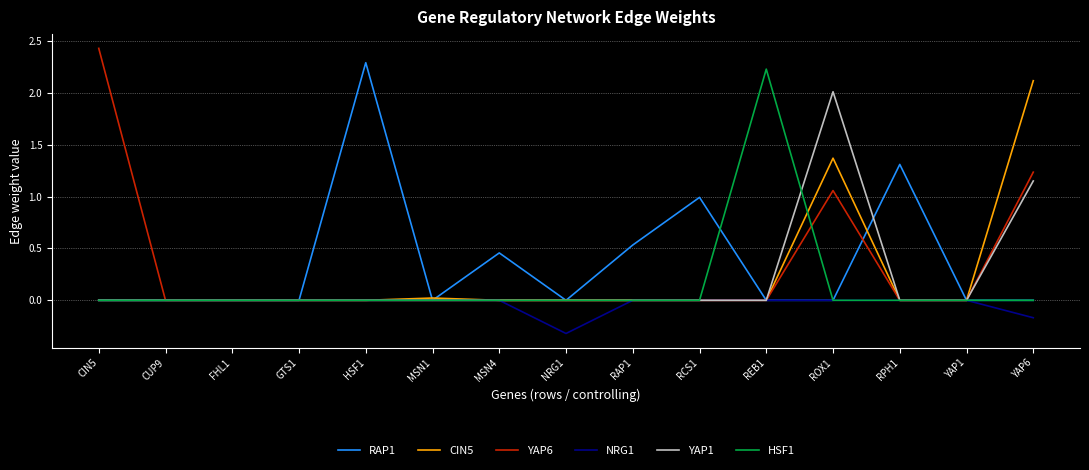

What is the smallest value displayed?

-0.3